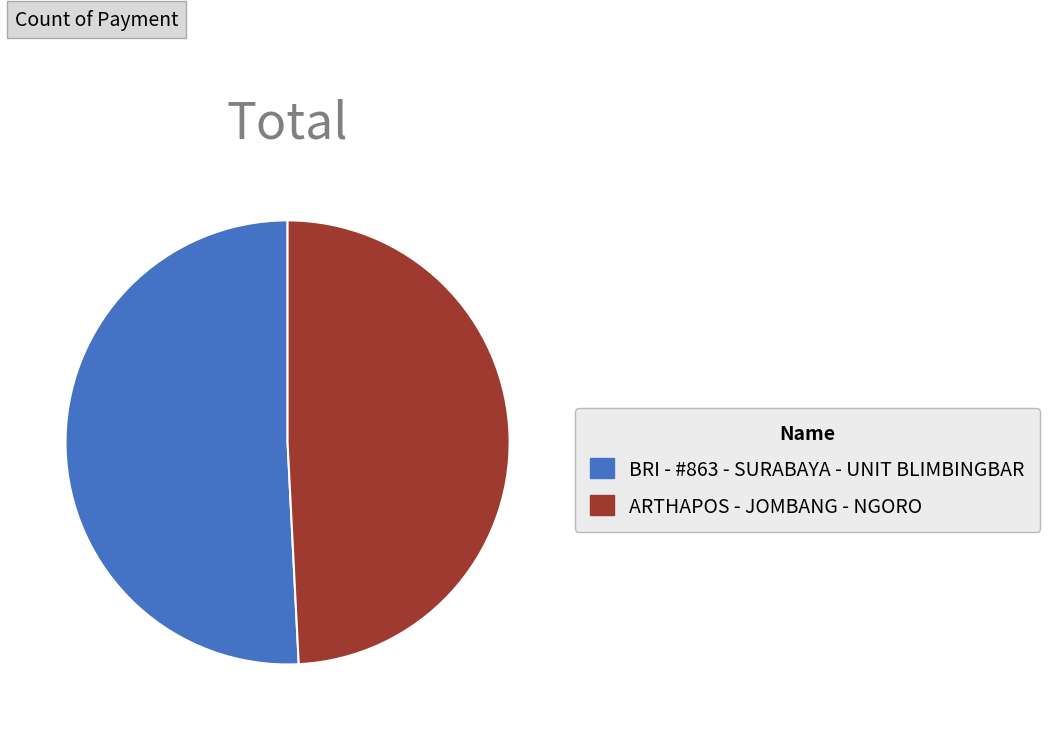

The BRI - #863 - SURABAYA - UNIT BLIMBINGBAR slice represents 51% of the pie. True or false?

True